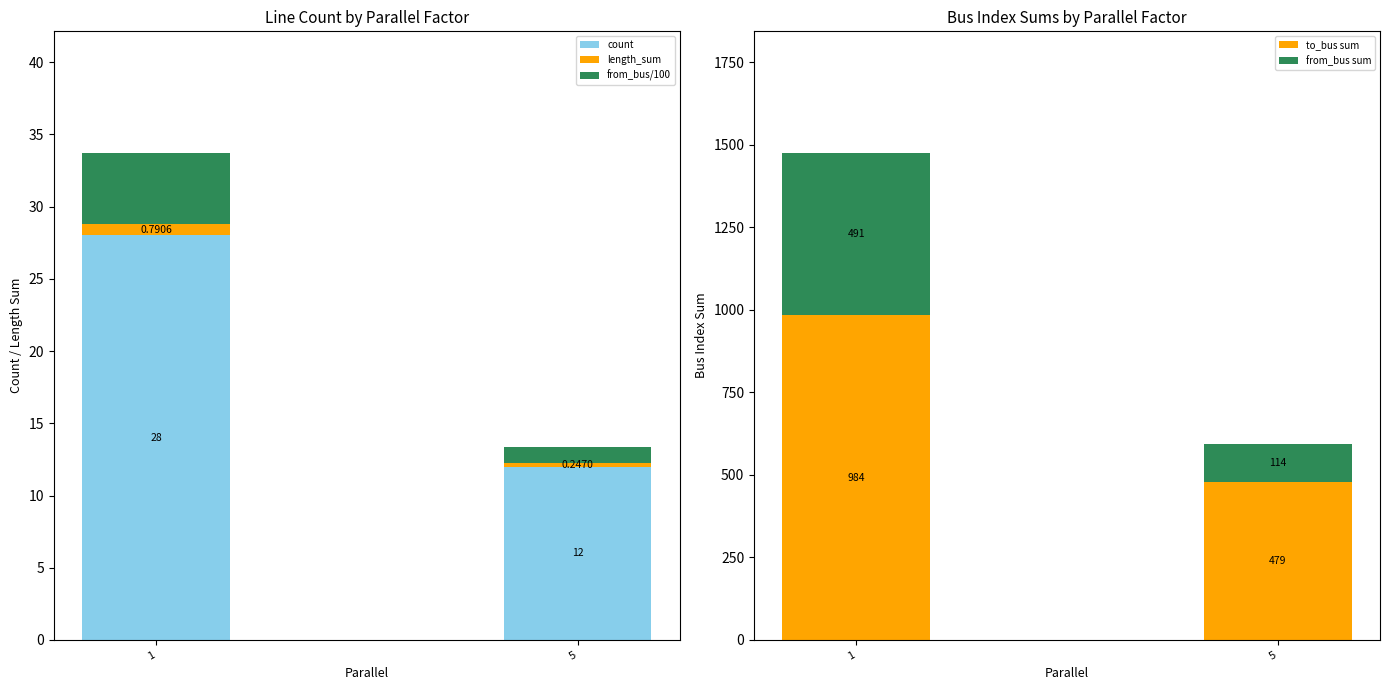

How many data points in from_bus/100 are above 4?

1